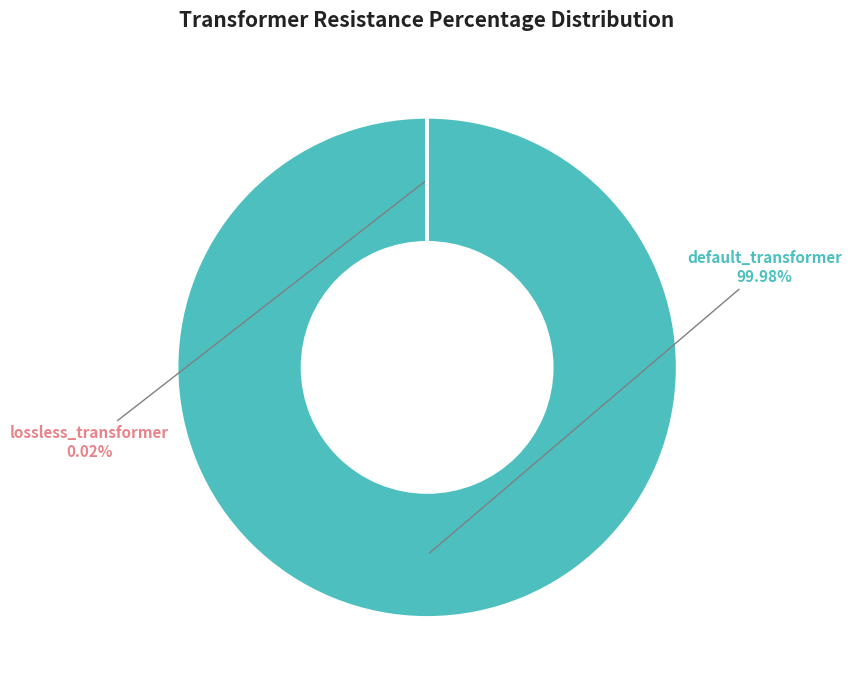

Is there a majority slice in this chart?

Yes